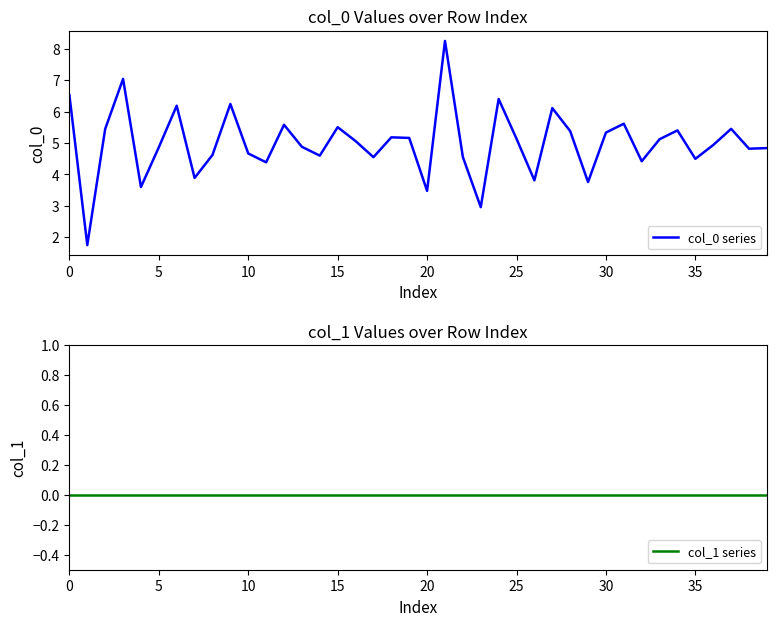

Reading left to right, extract all data points from this chart.

col_0 series: 6.5	1.7	5.4	7.0	3.6	4.9	6.2	3.9	4.6	6.2	4.7	4.4	5.6	4.9	4.6	5.5	5.1	4.5	5.2	5.2	3.5	8.3	4.6	3.0	6.4	5.1	3.8	6.1	5.4	3.8	5.3	5.6	4.4	5.1	5.4	4.5	4.9	5.5	4.8	4.8
col_1 series: 0.0	0.0	0.0	0.0	0.0	0.0	0.0	0.0	0.0	0.0	0.0	0.0	0.0	0.0	0.0	0.0	0.0	0.0	0.0	0.0	0.0	0.0	0.0	0.0	0.0	0.0	0.0	0.0	0.0	0.0	0.0	0.0	0.0	0.0	0.0	0.0	0.0	0.0	0.0	0.0